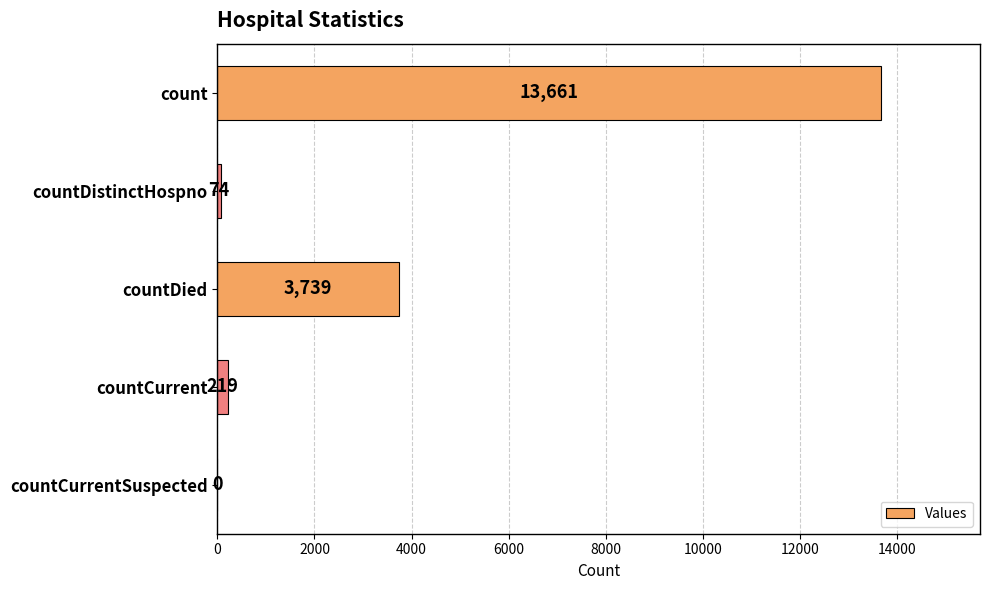

How many series are shown in this chart?

1